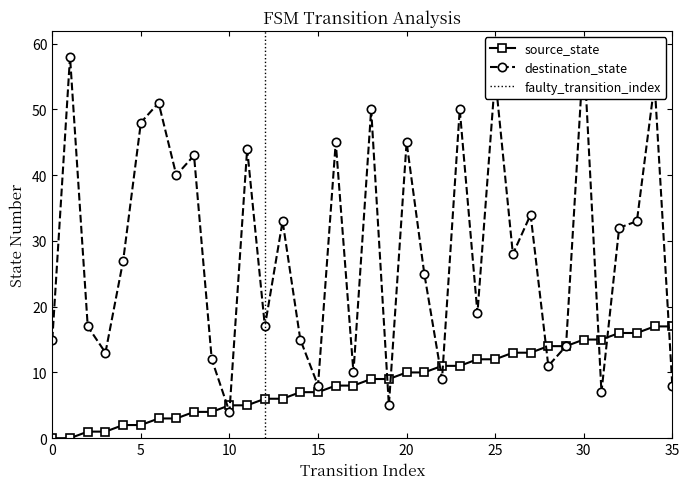

What is the value of the destination_state point at the 13th from the left?

17